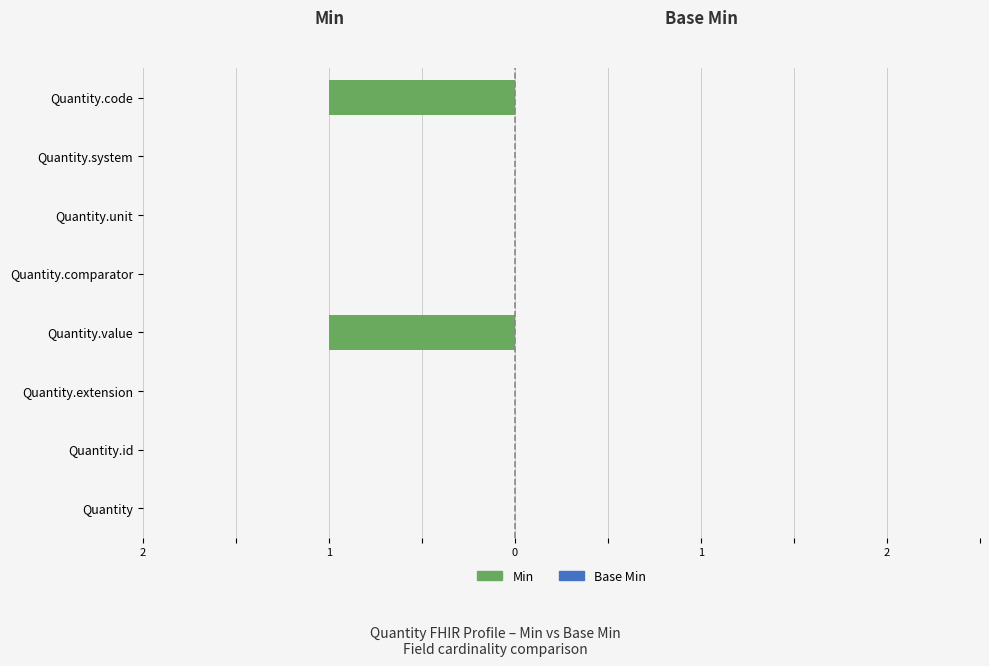

Are the bars horizontal?

Yes